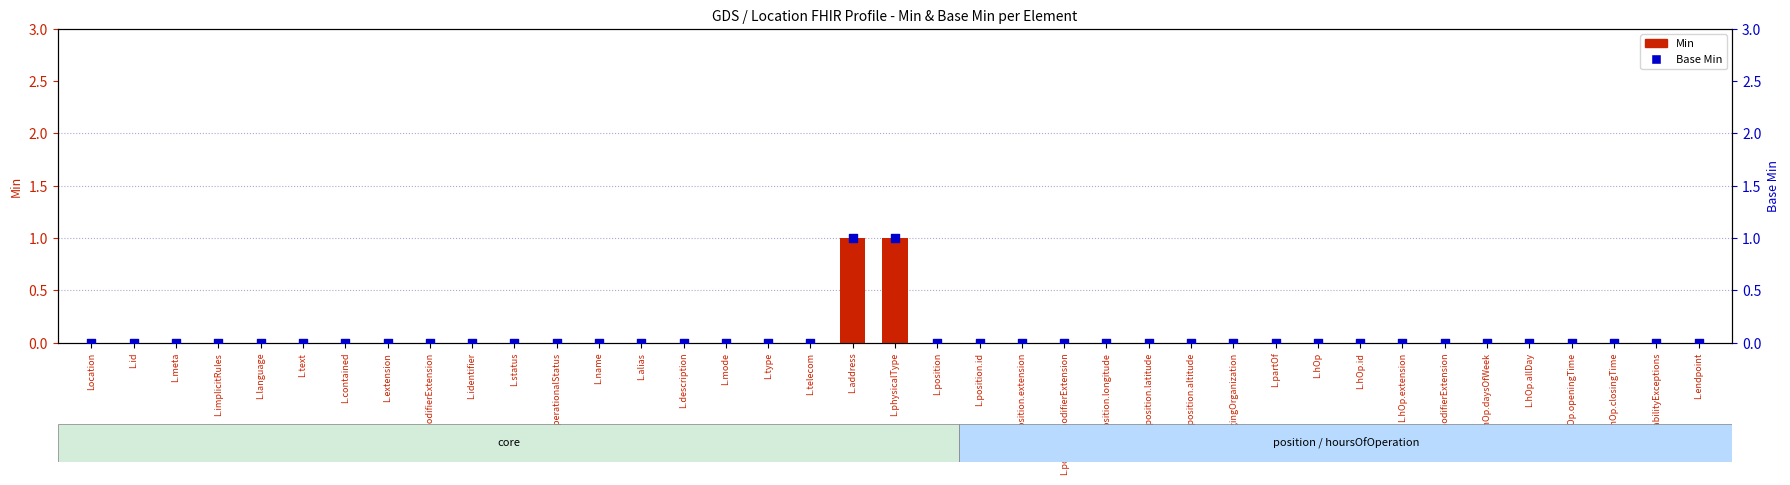

What are all the series names shown in the legend?

Min, Base Min